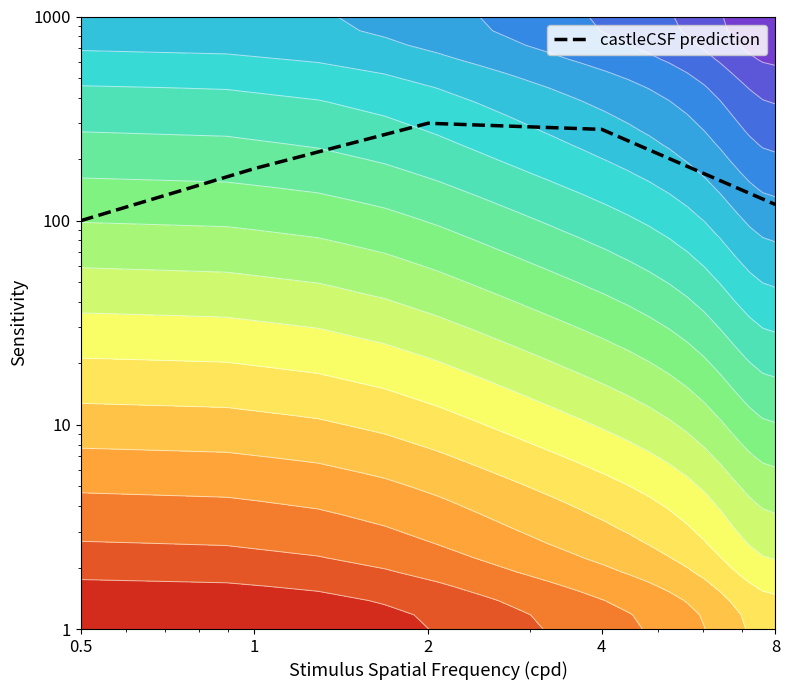

Reading right to left, list all the values displayed in this chart.

120	280	300	180	100